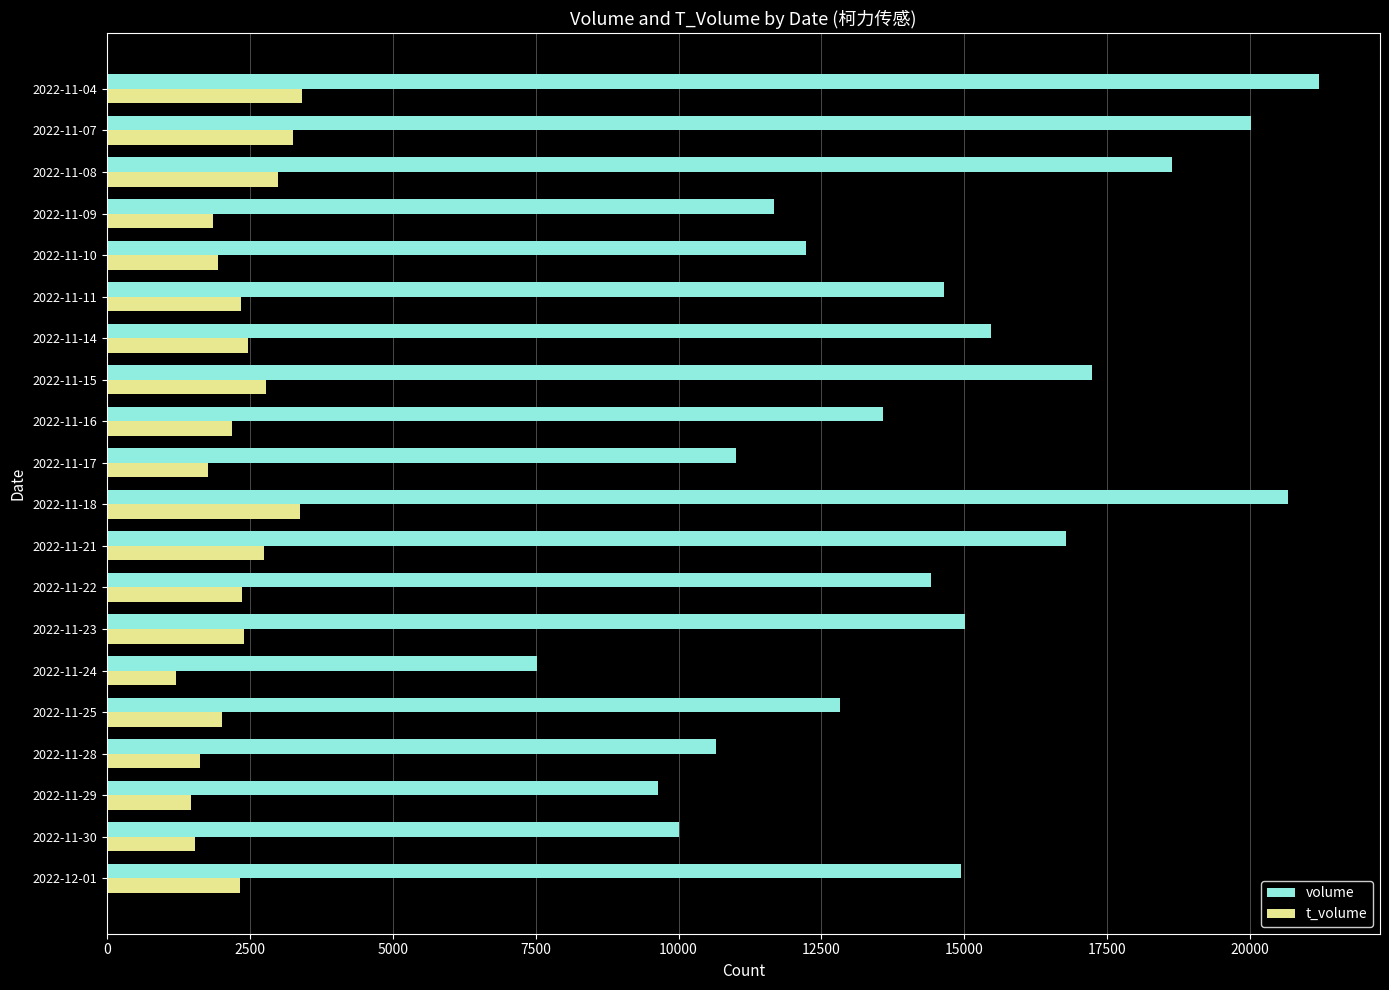

List the series in order of their peak value, lowest first.

t_volume, volume